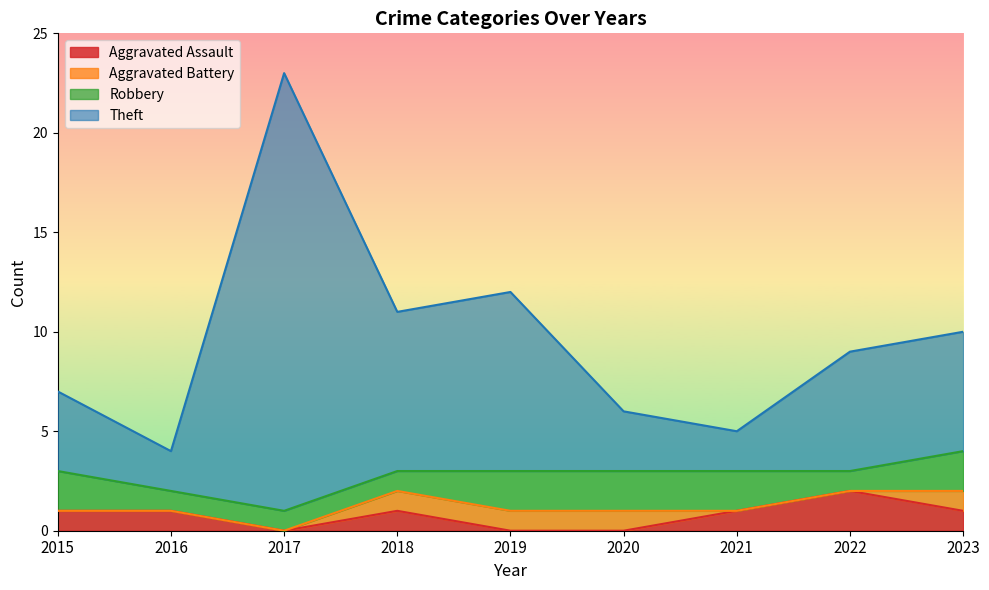

What is the total value across all series at 2018?

11